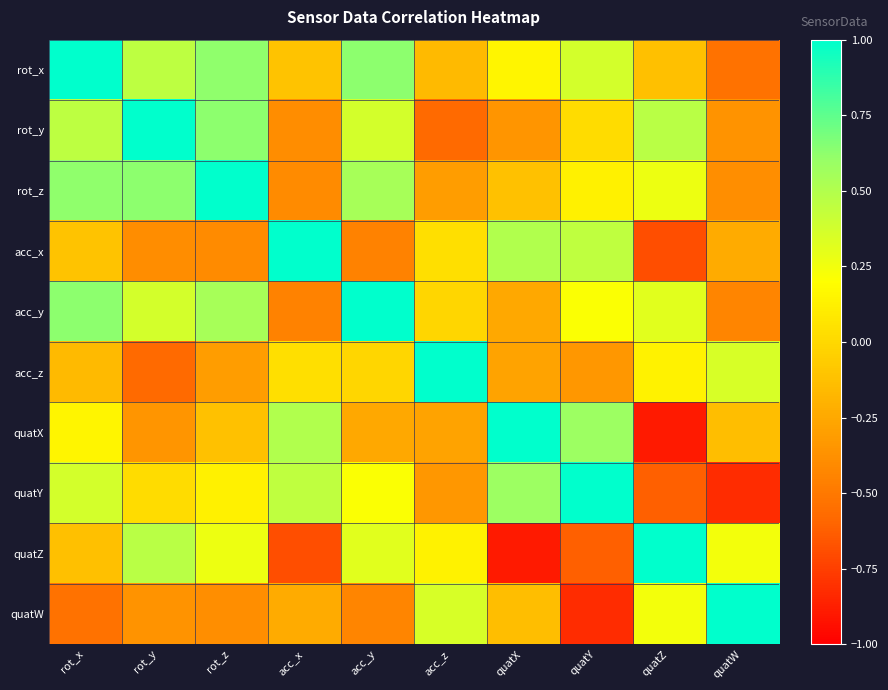

What is the spread (max minus min) of values at acc_y?

1.4